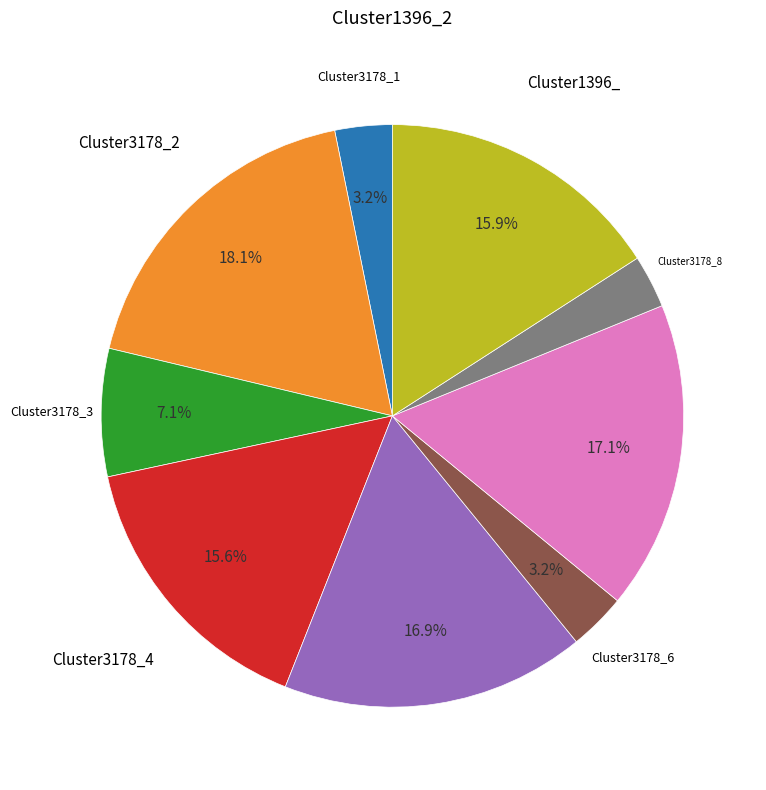

How many slices are in this pie chart?

9